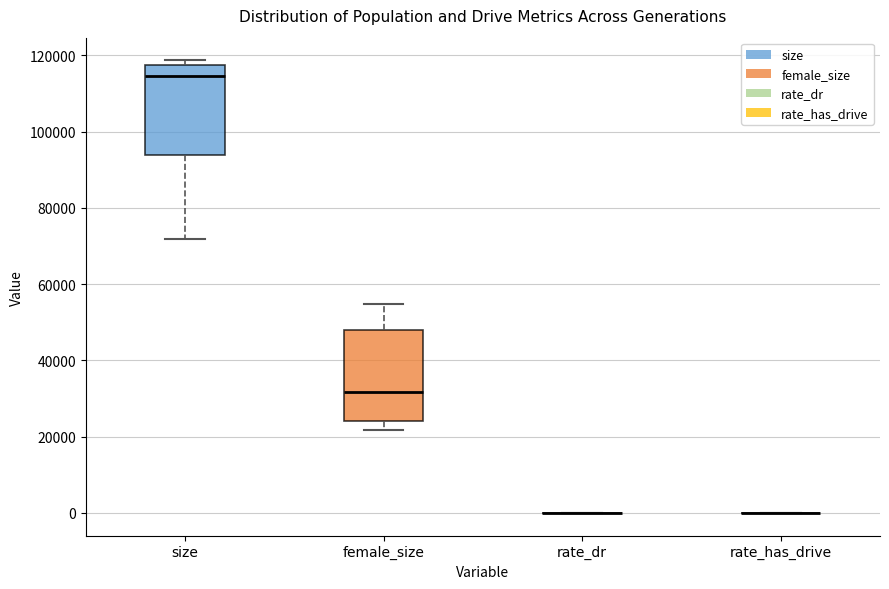

Reading left to right, read every box against the y-axis: the position of its median line, the range the box covers, and the ends of its whiskers. The values are not printed on the chart, so give them approximately, as read against the axis.

size: median 114000, box 94000 to 118000, whiskers 72000 to 118000 (just above the box's upper edge)
female_size: median 32000, box 24000 to 48000, whiskers 22000 to 54000
rate_dr: box collapsed to a line at 0, whiskers 0 to 0
rate_has_drive: box collapsed to a line at 0, whiskers 0 to 0